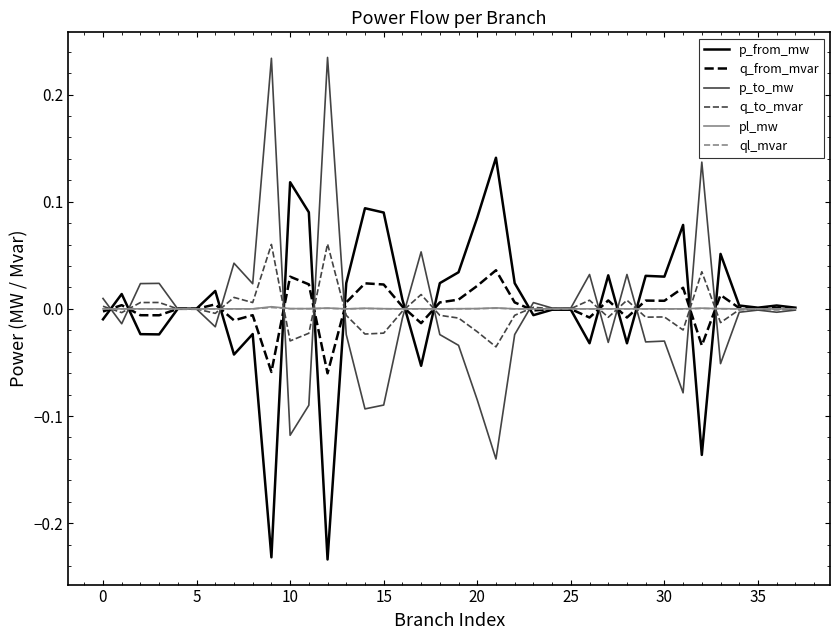

What is the greatest value displayed?

0.2